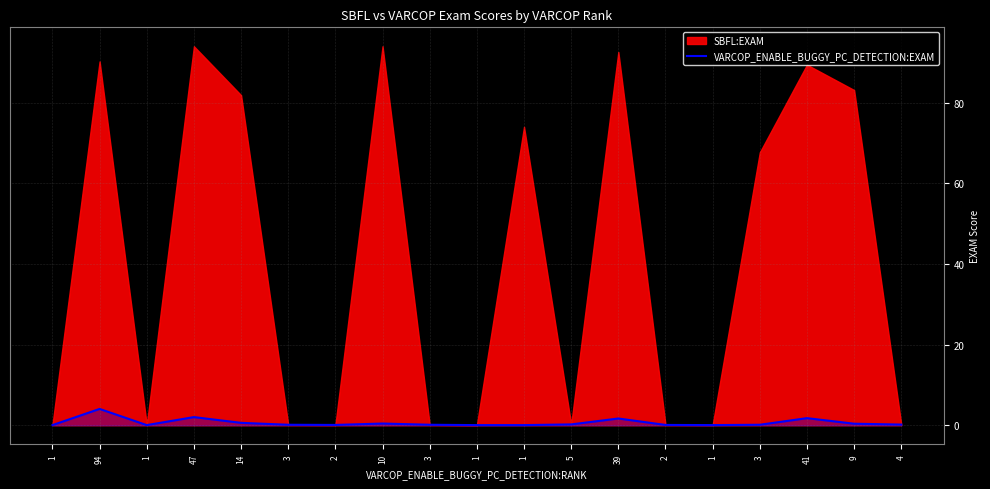

The chart shows a value of 0.1 at 3. True or false?

True